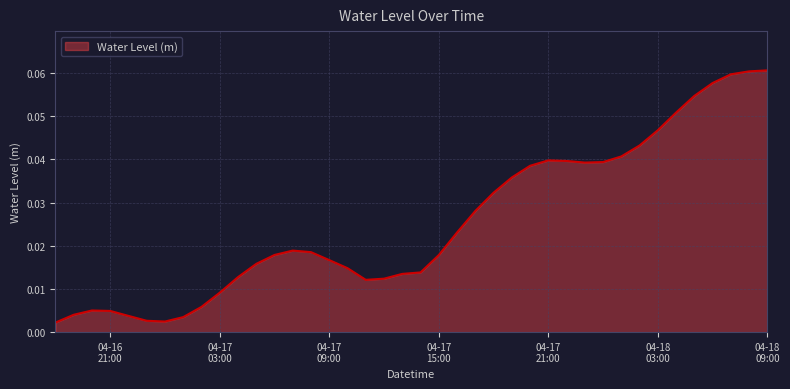

How many lines are shown in the chart?

1